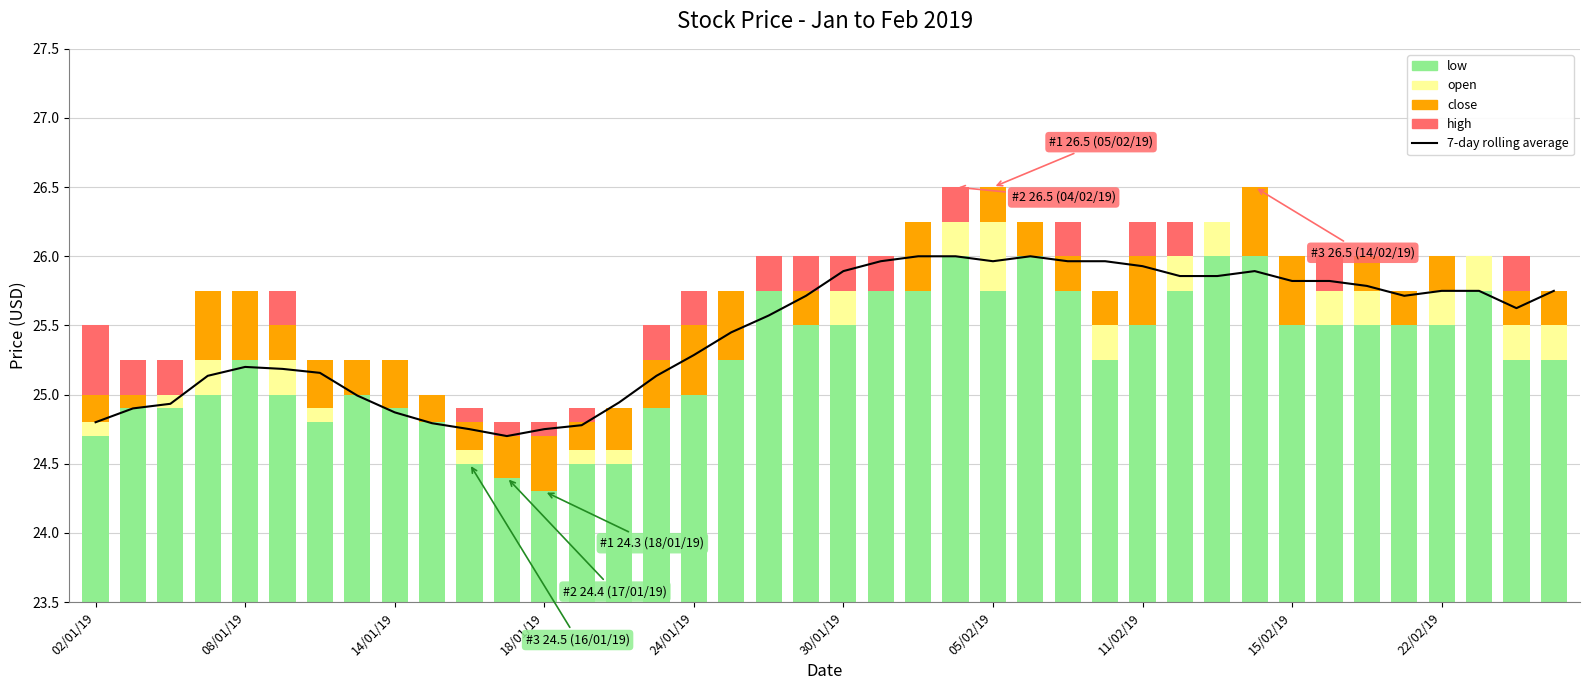

Reading left to right, list all the values displayed in this chart.

7-day rolling average: 24.8	24.9	24.9	25.1	25.2	25.2	25.2	25.0	24.9	24.8	24.8	24.7	24.8	24.8	24.9	25.1	25.3	25.4	25.6	25.7	25.9	26.0	26.0	26.0	26.0	26.0	26.0	26.0	25.9	25.9	25.9	25.9	25.8	25.8	25.8	25.7	25.7	25.8	25.6	25.8
low: 1.2	1.4	1.4	1.5	1.8	1.5	1.3	1.5	1.4	1.3	1.0	0.9	0.8	1.0	1.0	1.4	1.5	1.8	2.2	2.0	2.0	2.2	2.2	2.5	2.2	2.5	2.2	1.8	2.0	2.2	2.5	2.5	2.0	2.0	2.0	2.0	2.0	2.2	1.8	1.8
open: 0.1	0.0	0.1	0.2	0.0	0.2	0.1	0.0	0.0	0.0	0.1	0.0	0.0	0.1	0.1	0.0	0.0	0.0	0.0	0.0	0.2	0.0	0.0	0.2	0.5	0.0	0.0	0.2	0.0	0.2	0.2	0.0	0.0	0.2	0.2	0.0	0.2	0.2	0.2	0.2
close: 0.2	0.1	0.0	0.5	0.5	0.2	0.4	0.2	0.4	0.2	0.2	0.3	0.4	0.2	0.3	0.4	0.5	0.5	0.0	0.2	0.0	0.0	0.5	0.0	0.2	0.2	0.2	0.2	0.5	0.0	0.0	0.5	0.5	0.0	0.2	0.2	0.2	0.0	0.2	0.2
high: 0.5	0.2	0.2	0.0	0.0	0.2	0.0	0.0	0.0	0.0	0.1	0.1	0.1	0.1	0.0	0.2	0.2	0.0	0.2	0.2	0.2	0.2	0.0	0.2	0.0	0.0	0.2	0.0	0.2	0.2	0.0	0.0	0.0	0.2	0.0	0.0	0.0	0.0	0.2	0.0